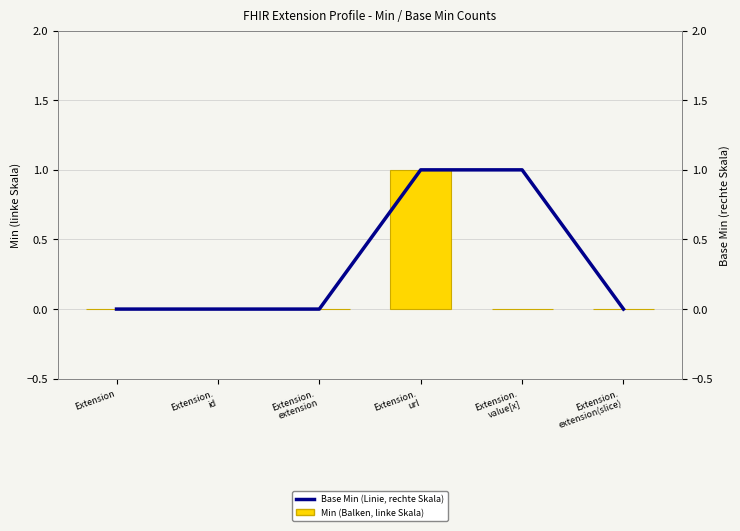

How many data points in Base Min (Linie, rechte Skala) are above 0?

2